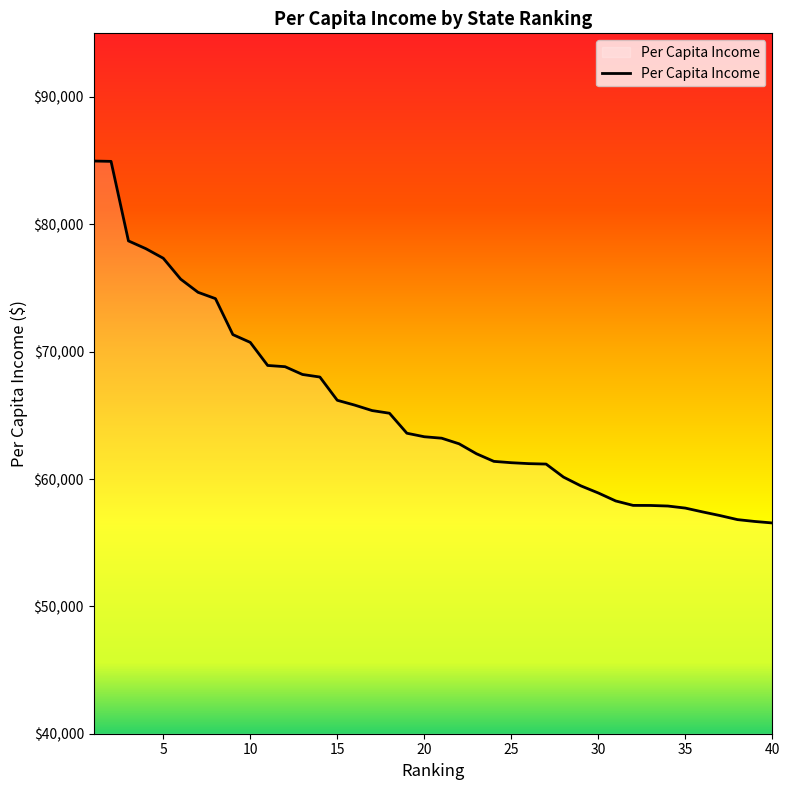

What is the difference between the maximum and minimum values?

28421